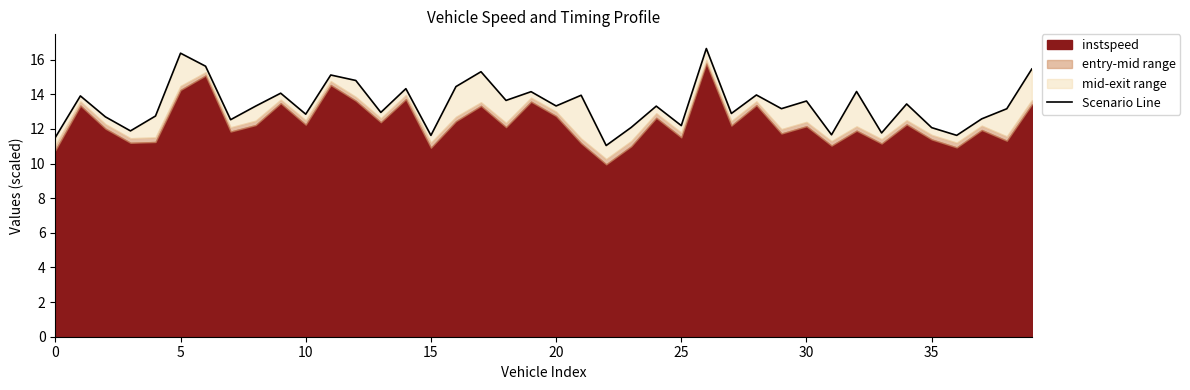

True or false: there are more than 0 points higher than both neighbors.

True